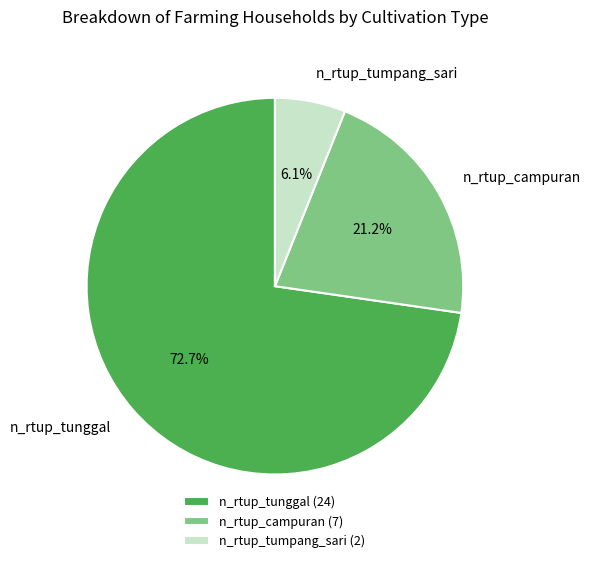

Is n_rtup_tunggal the majority of the pie?

Yes